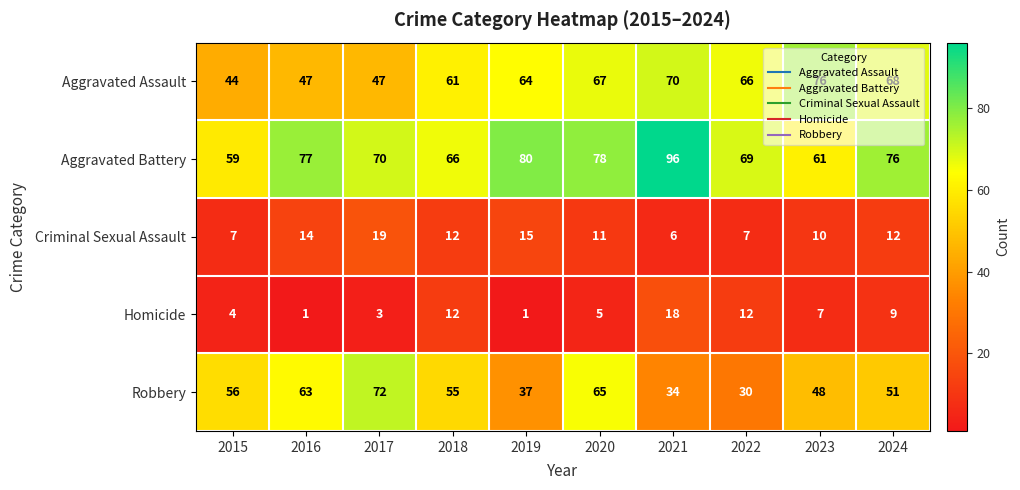

How many distinct data groups are displayed?

5